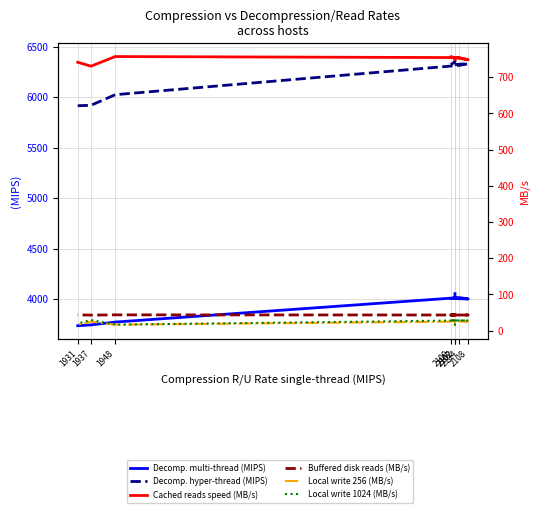

Rank the series at 2102 from lowest to highest value.

Local write 1024 (MB/s), Local write 256 (MB/s), Buffered disk reads (MB/s), Cached reads speed (MB/s), Decomp. multi-thread (MIPS), Decomp. hyper-thread (MIPS)